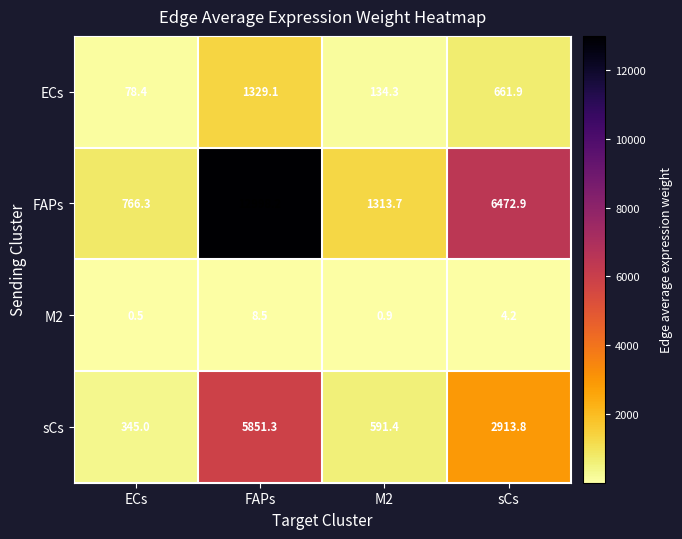

How many distinct data groups are displayed?

4